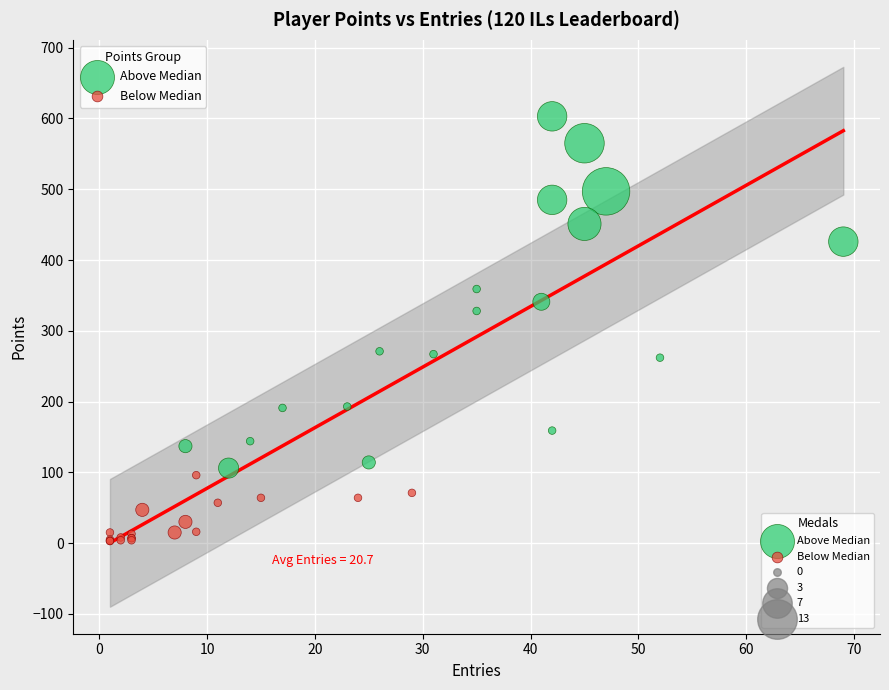

Which series contains the lowest Y value?

Below Median